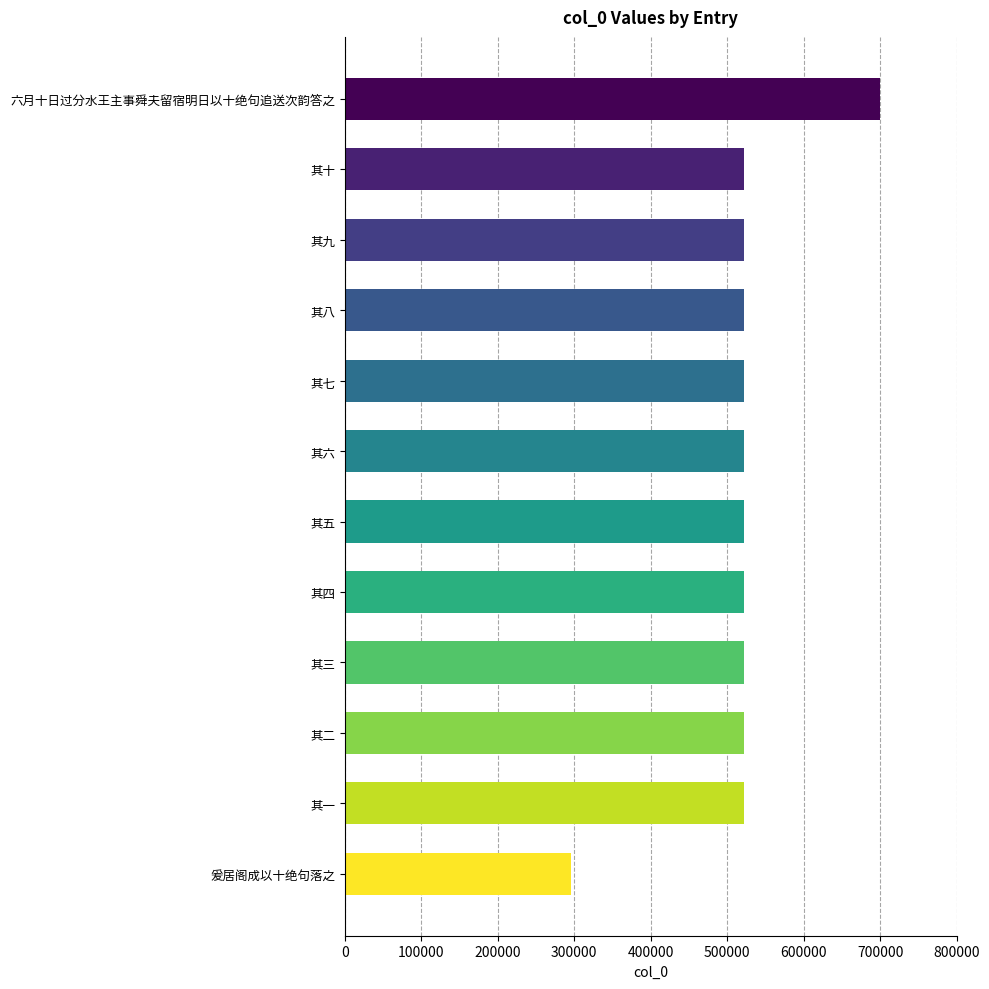

What value does the data have at 其八?

522223